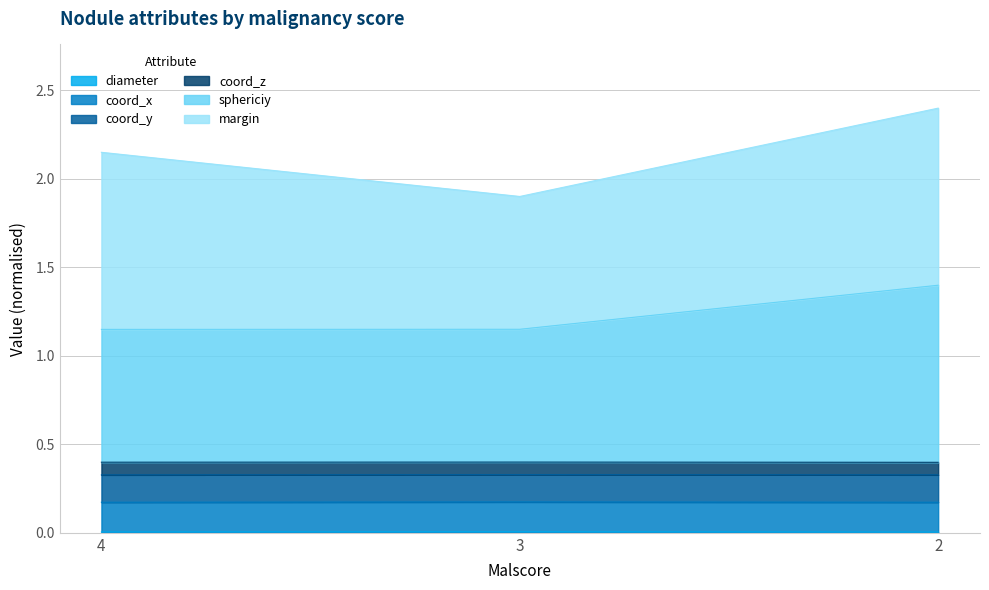

The coord_y series shows 1.9 at 3. True or false?

False